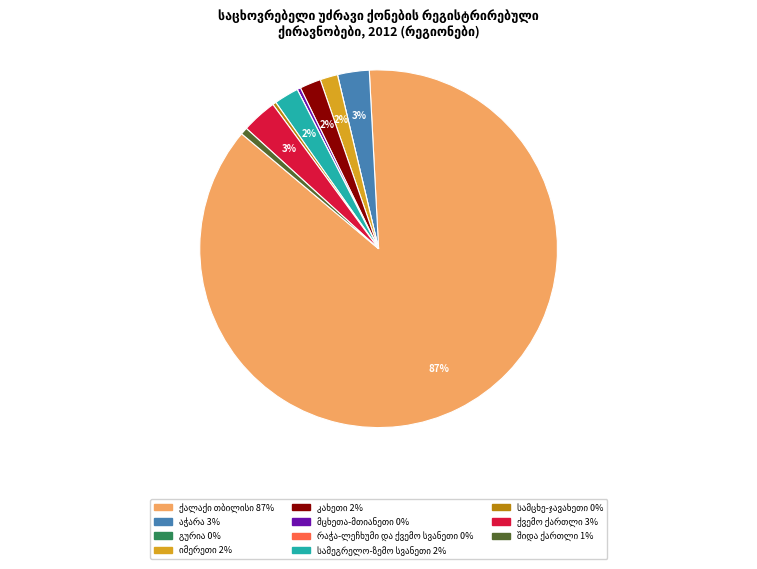

Is there any slice that represents more than half of the pie?

Yes